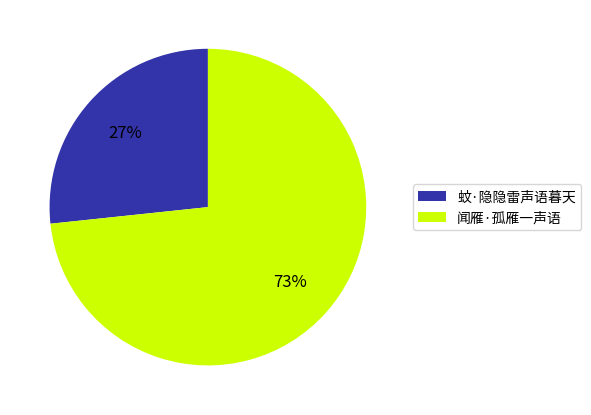

To the nearest percent, what is the average slice percentage?

50%